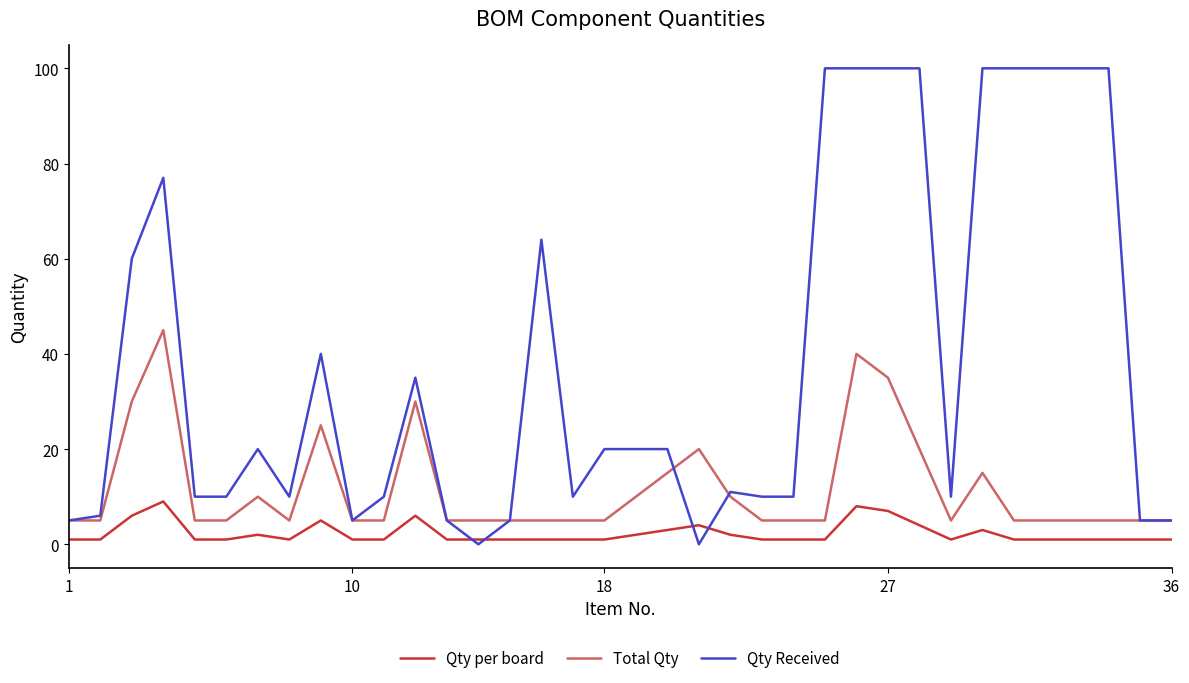

True or false: Qty per board and Total Qty intersect in this chart.

False